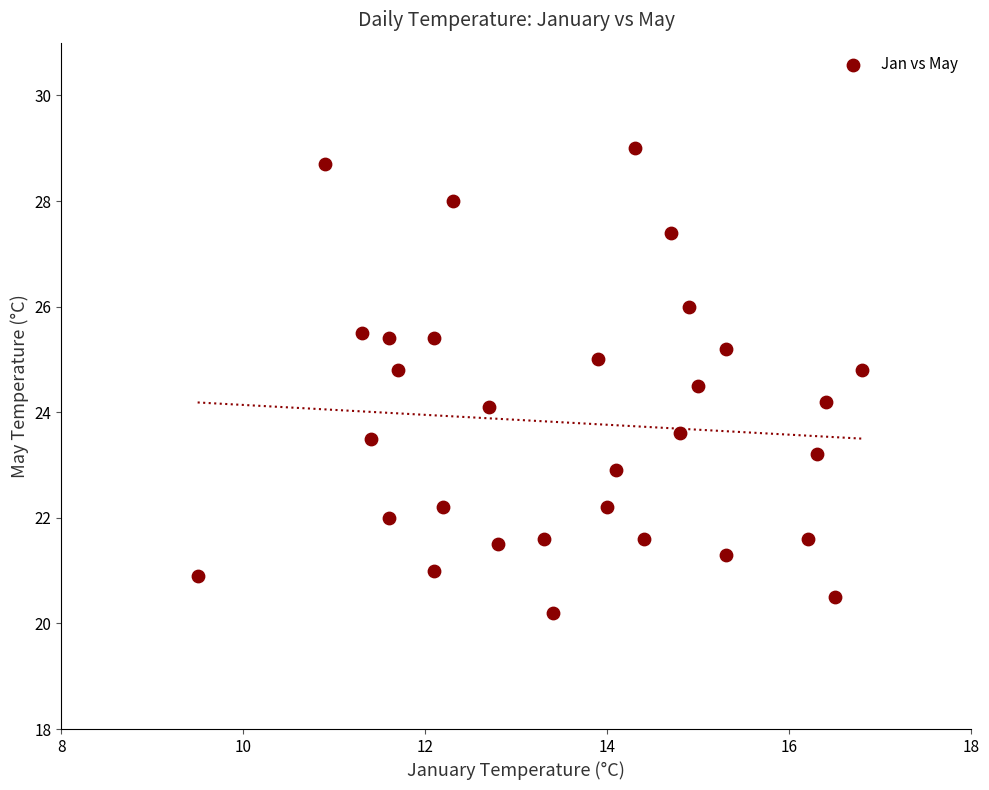

What is the range of Y values (max minus min)?

8.8